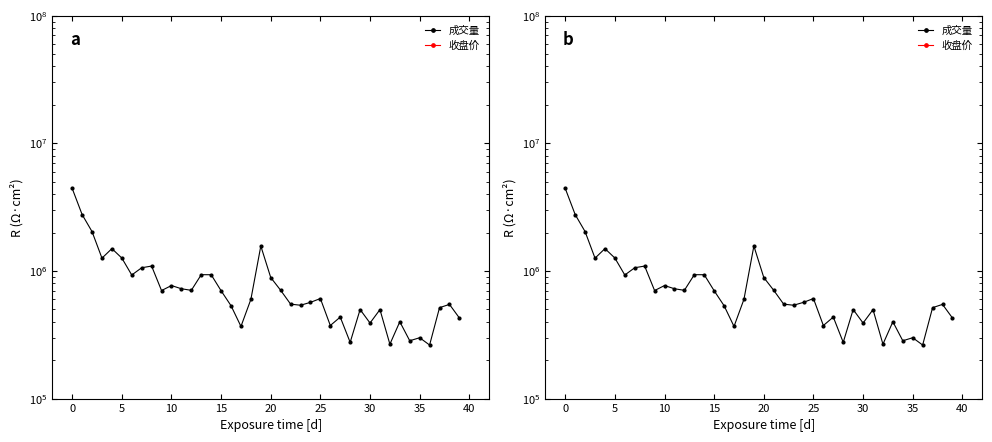

What are all the series names shown in the legend?

成交量, 收盘价